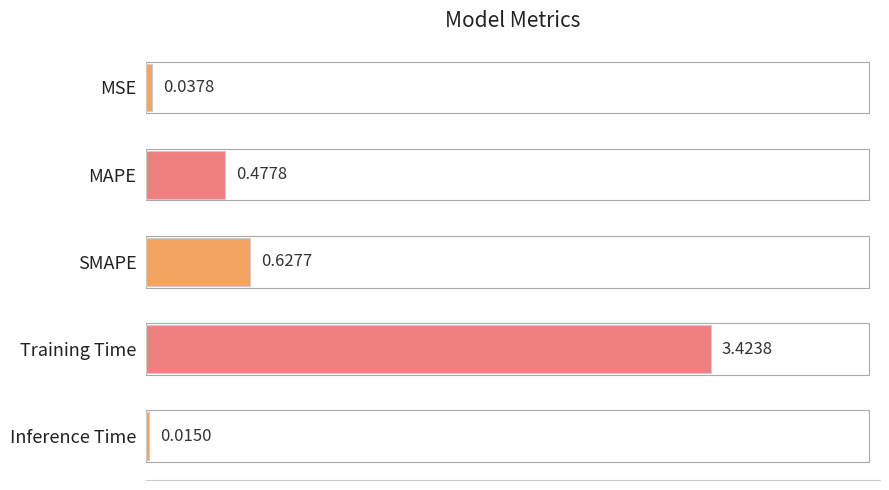

What is the average value?

0.9